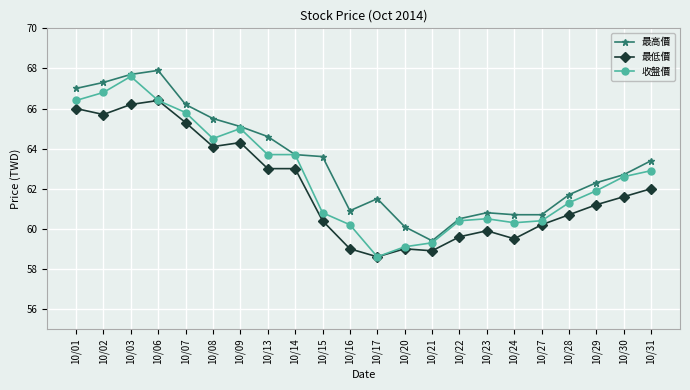

What is the value of the 最高價 point at the 2nd from the left?

67.3